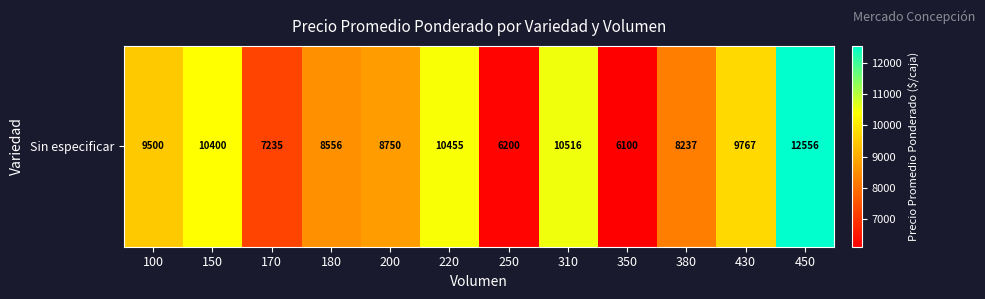

Which has a higher value, 350 or 150?

150